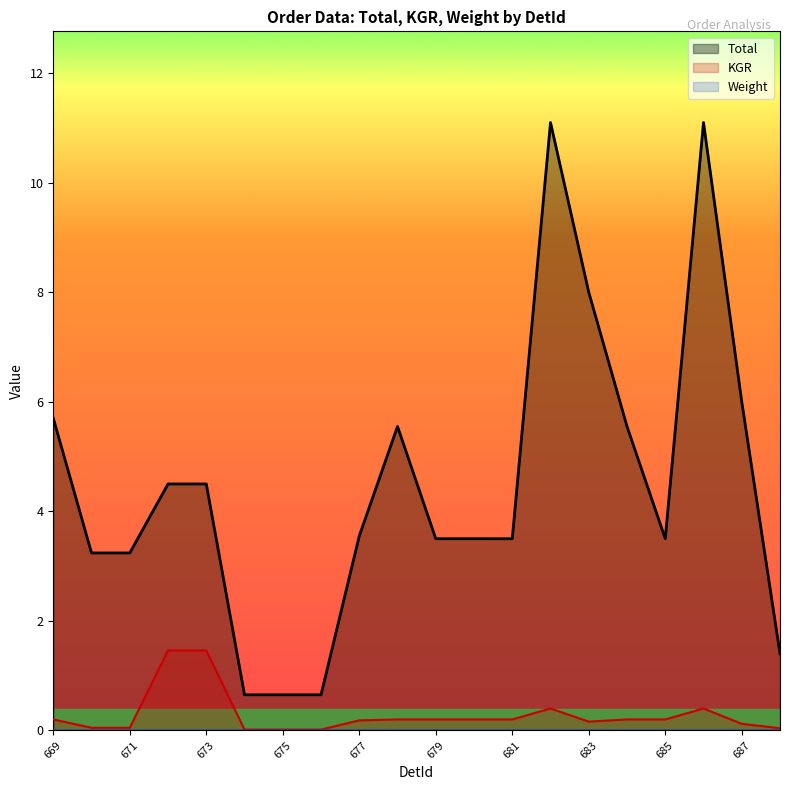

At which label is KGR closest to 0?

674